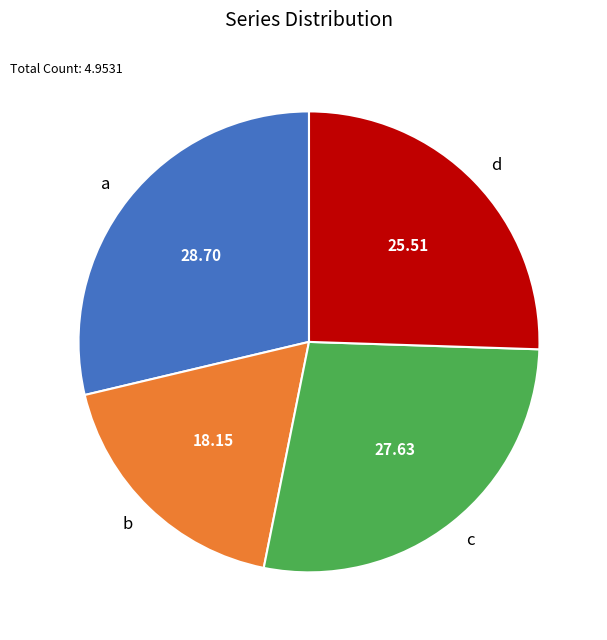

Is there a majority slice in this chart?

No